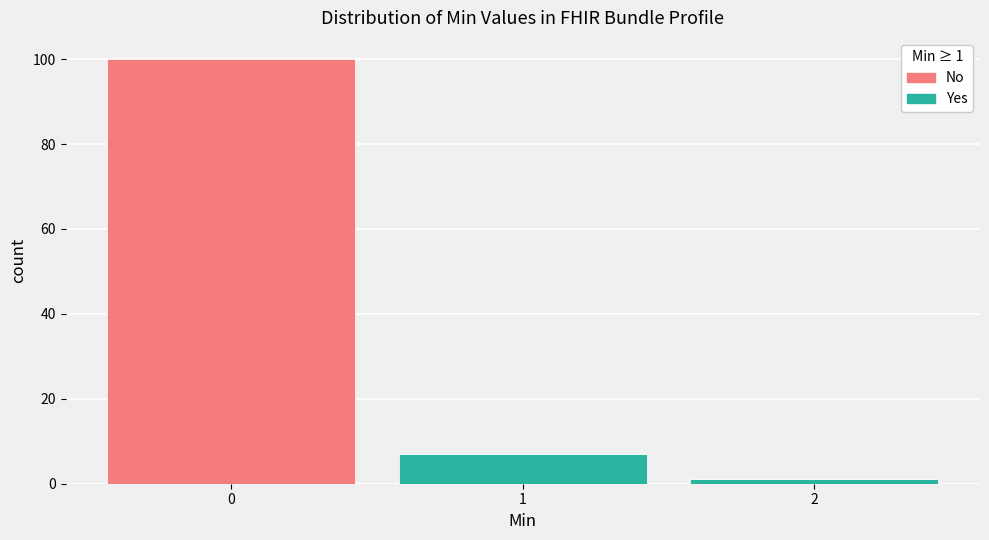

Reading left to right, list every stacked bar in this chart as the range it spans on the x-axis followed by its total height. The values are not printed on the chart, so give them approximately, as read against the axis.

-0.5 to 0.5: 100
0.5 to 1.5: 8
1.5 to 2.5: under 2